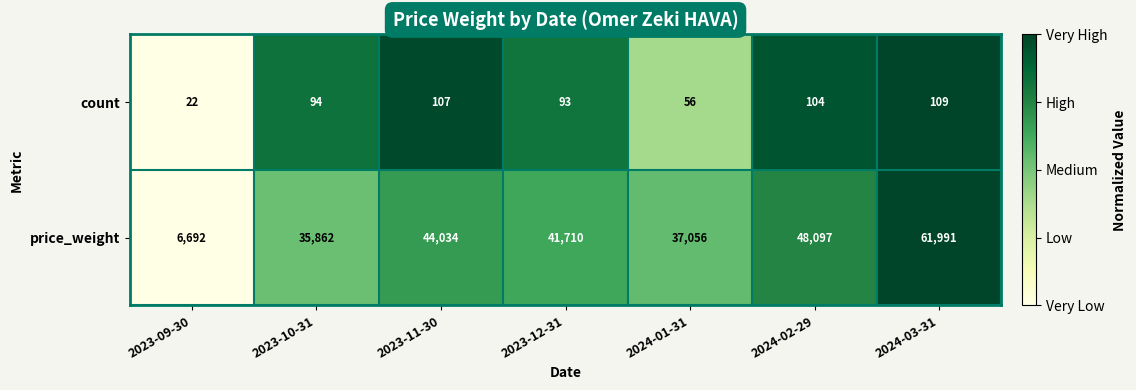

The count series shows 150 at 2023-10-31. True or false?

False